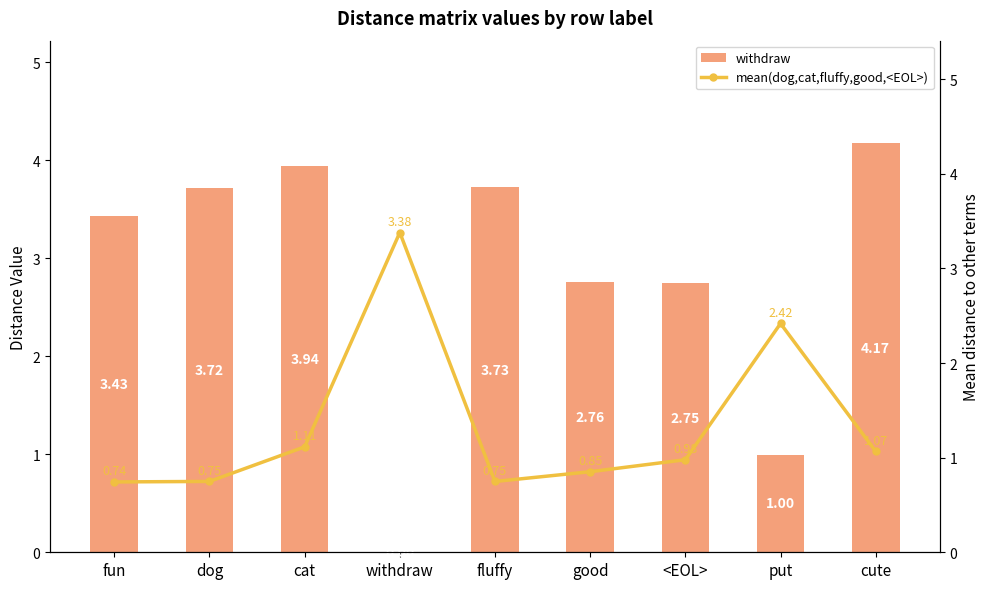

What is the total value across all series at withdraw?

3.4